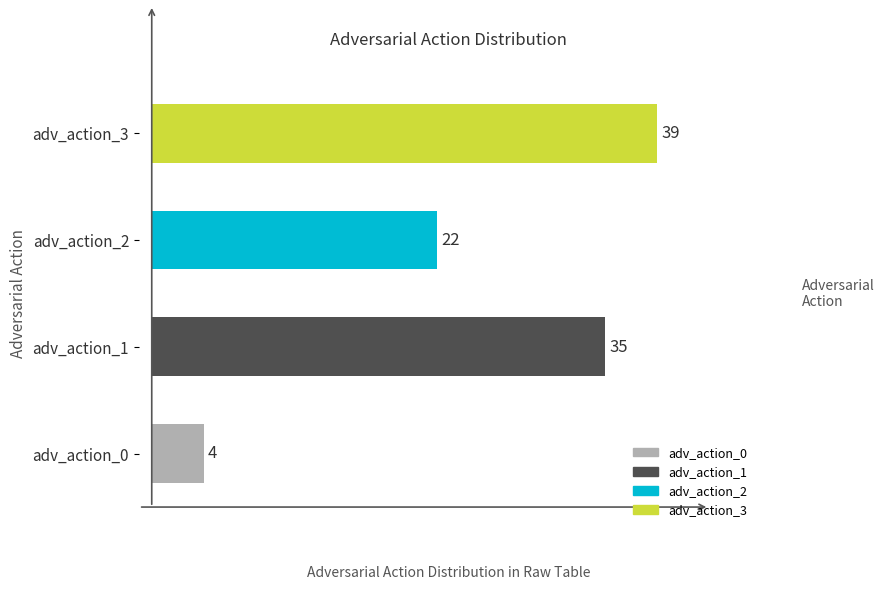

What is the sum of the values at adv_action_3 and adv_action_1?

74